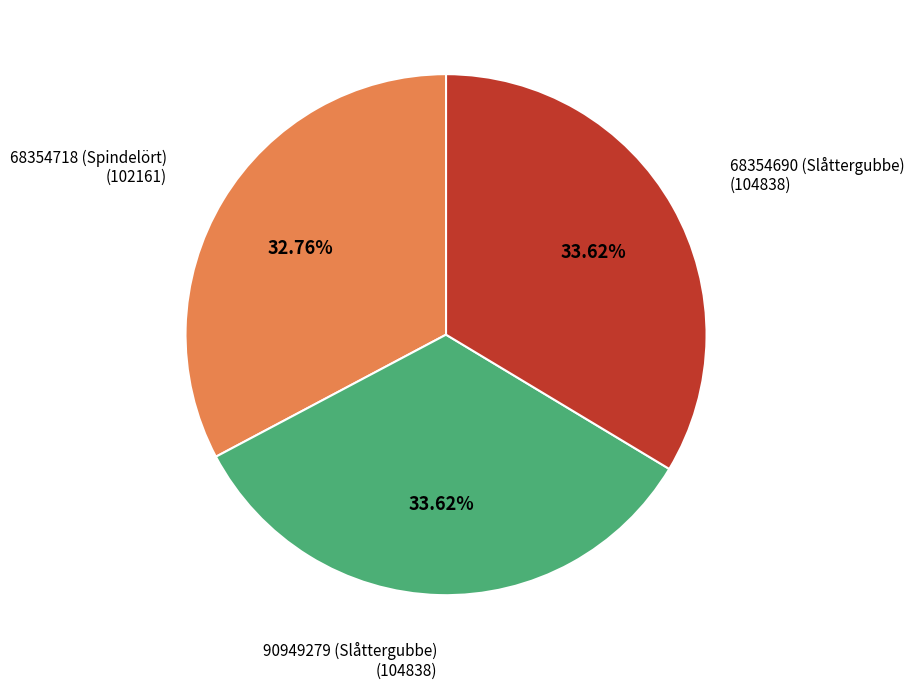

Is there a majority slice in this chart?

No